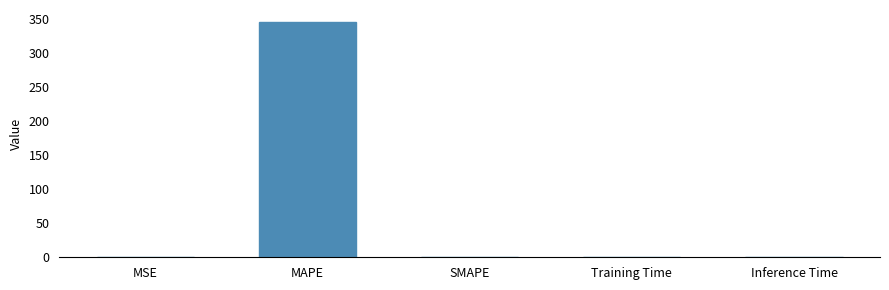

What is the sum of all values?

345.9